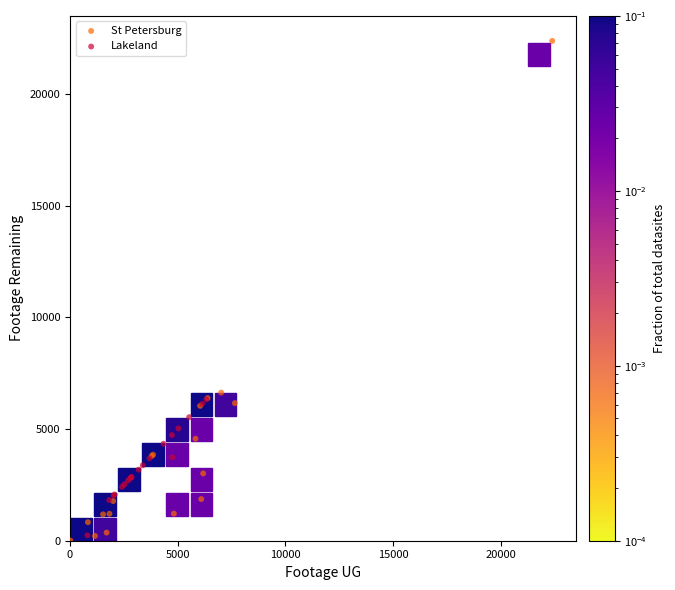

Which series has the largest Y range (max minus min)?

St Petersburg